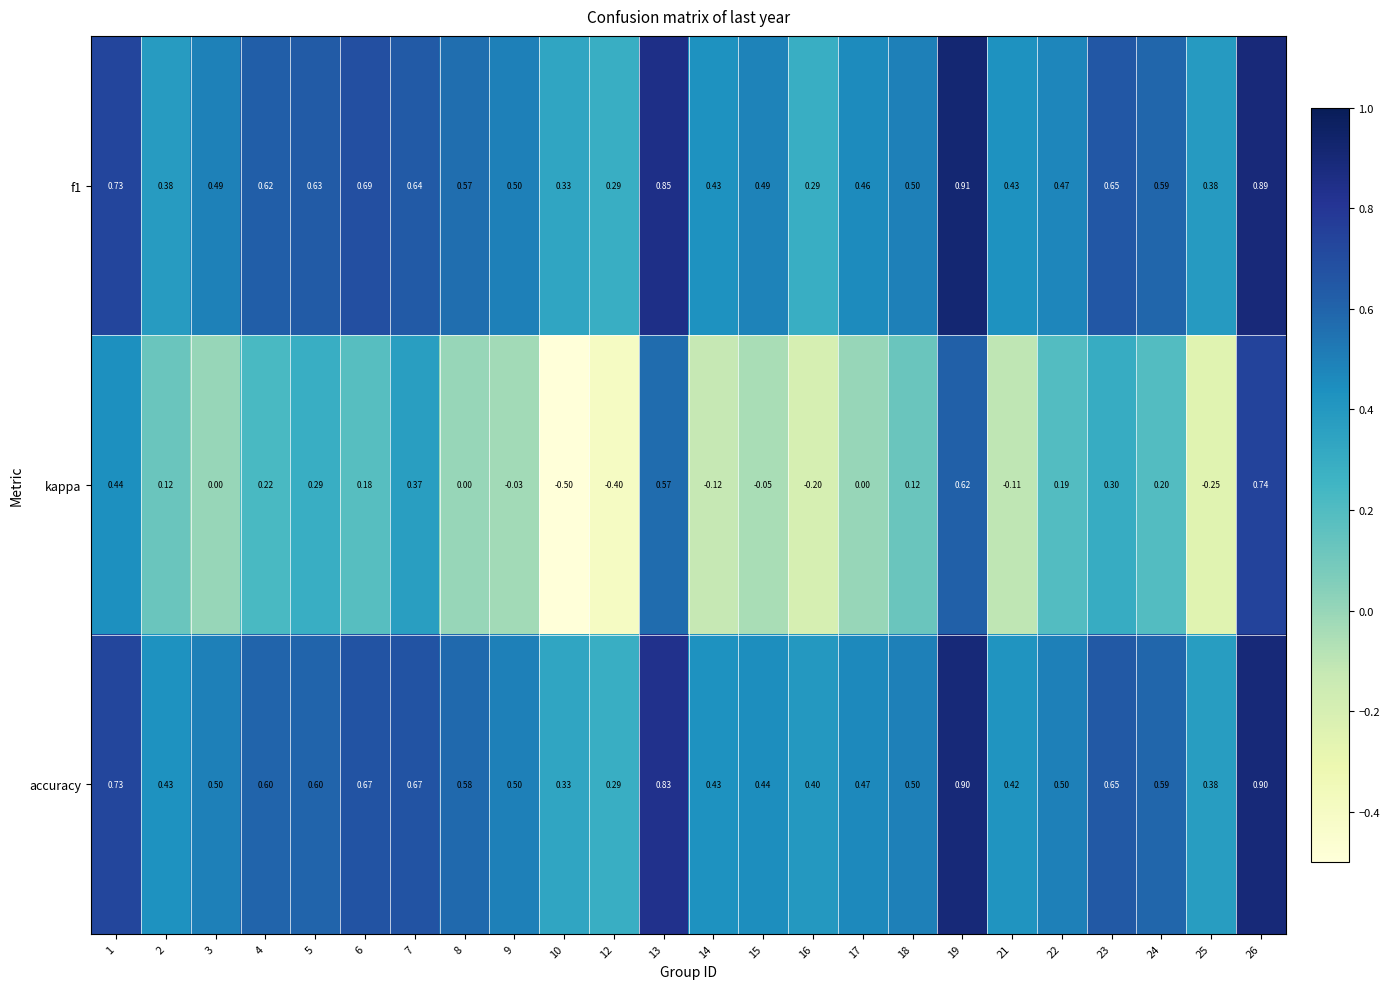

Which series changed the most between 10 and 26?

kappa